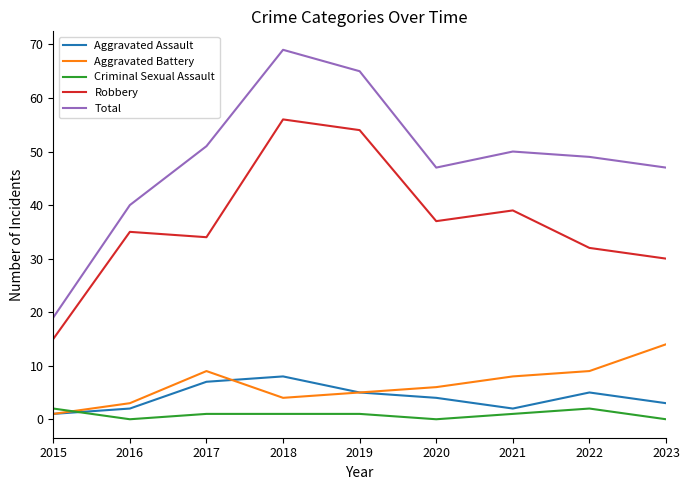

What are all the series names shown in the legend?

Aggravated Assault, Aggravated Battery, Criminal Sexual Assault, Robbery, Total